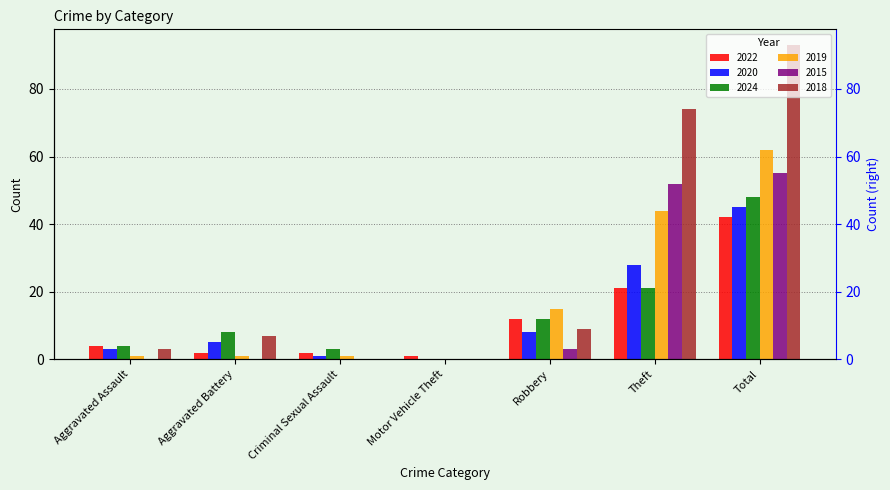

What is the difference between the highest and lowest values at Criminal Sexual Assault?

3